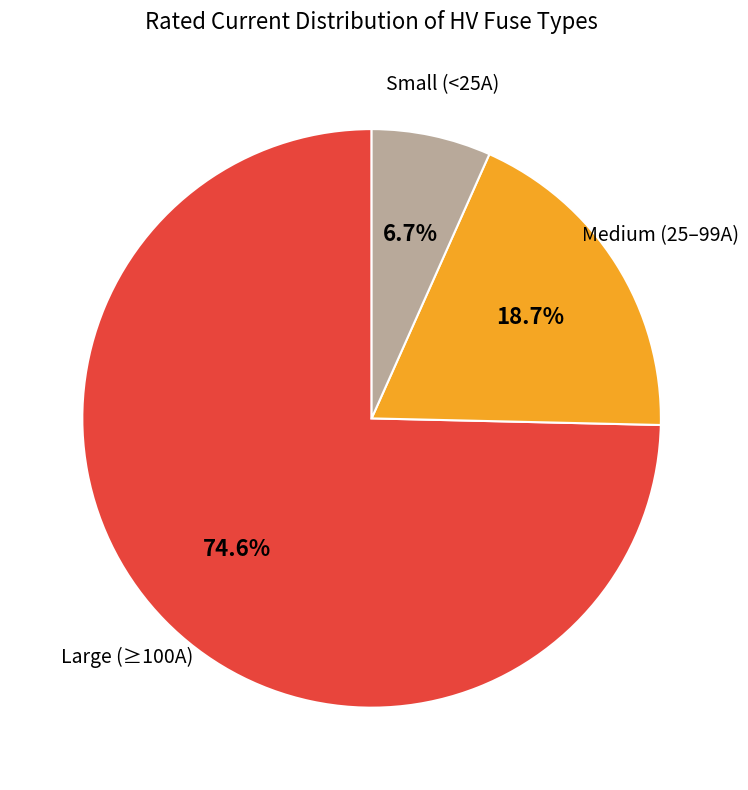

How many segments does this pie chart have?

3